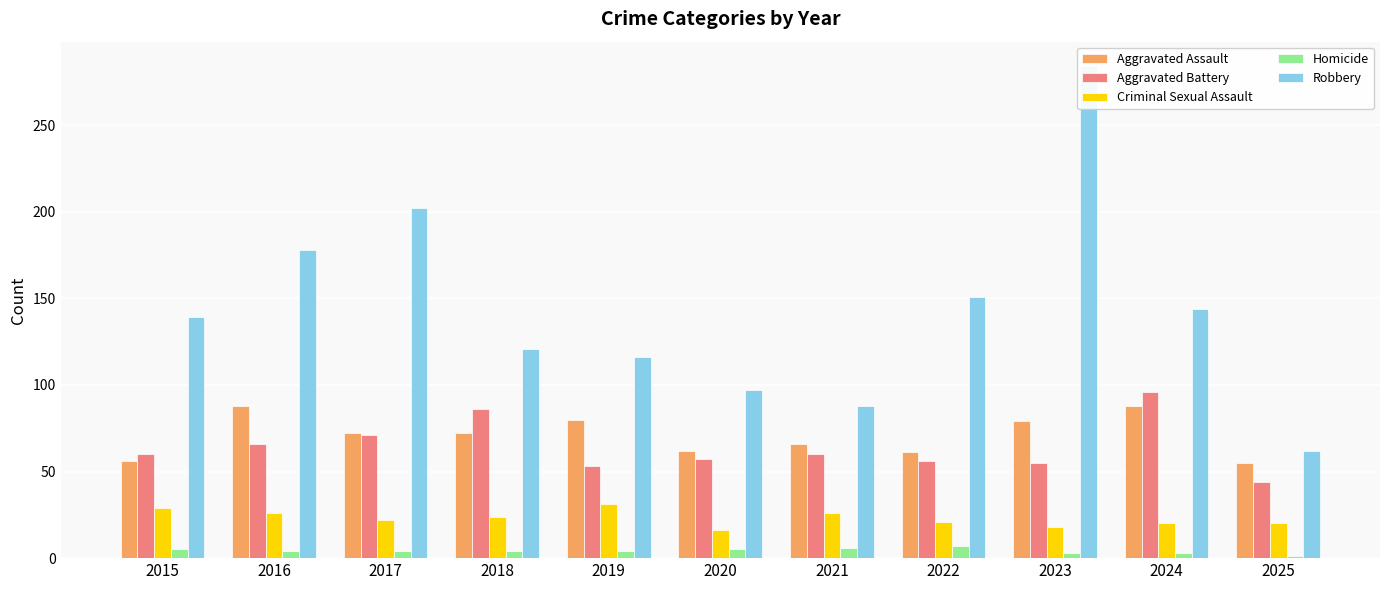

At which label is Criminal Sexual Assault closest to 23?

2017